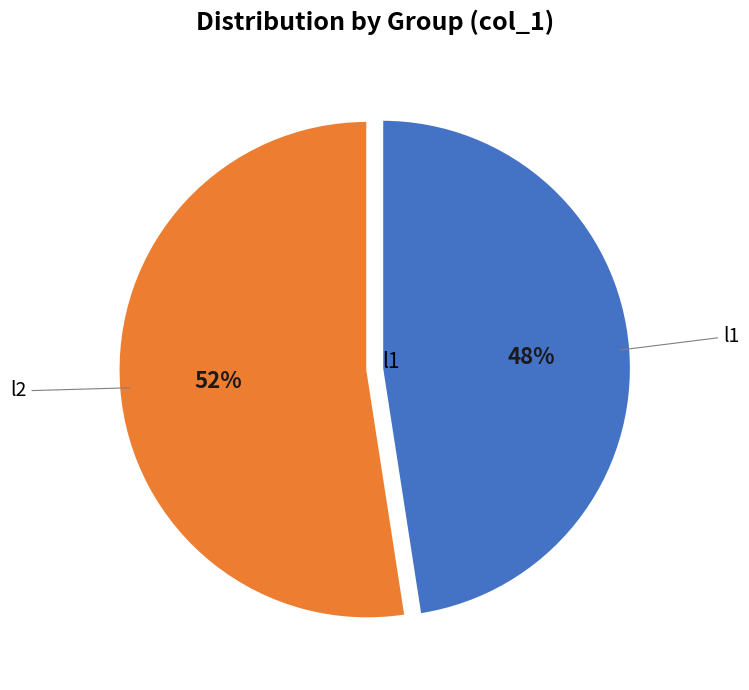

To the nearest percent, what is the average slice percentage?

50%